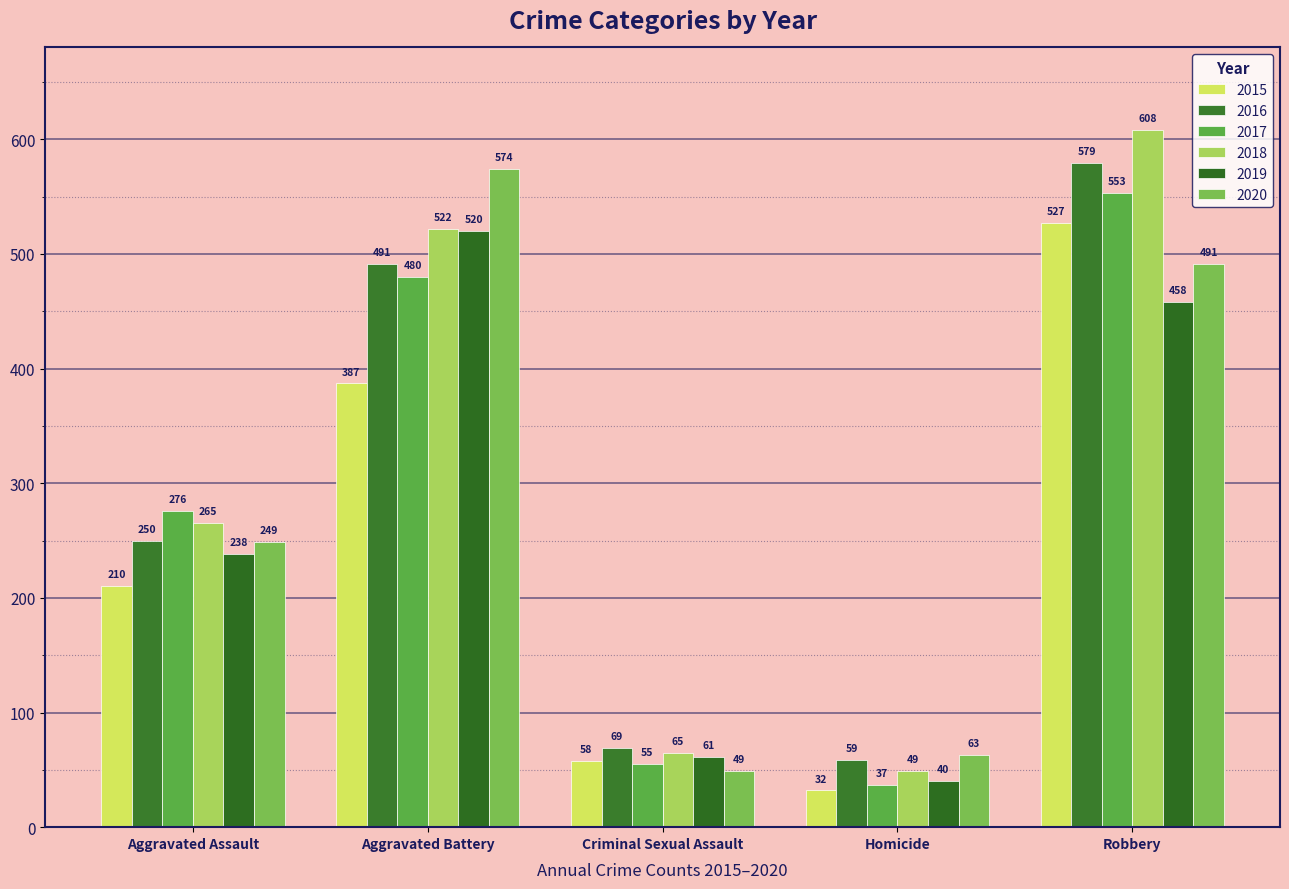

Reading left to right, list all the values displayed in this chart.

2015: 210	387	58	32	527
2016: 250	491	69	59	579
2017: 276	480	55	37	553
2018: 265	522	65	49	608
2019: 238	520	61	40	458
2020: 249	574	49	63	491